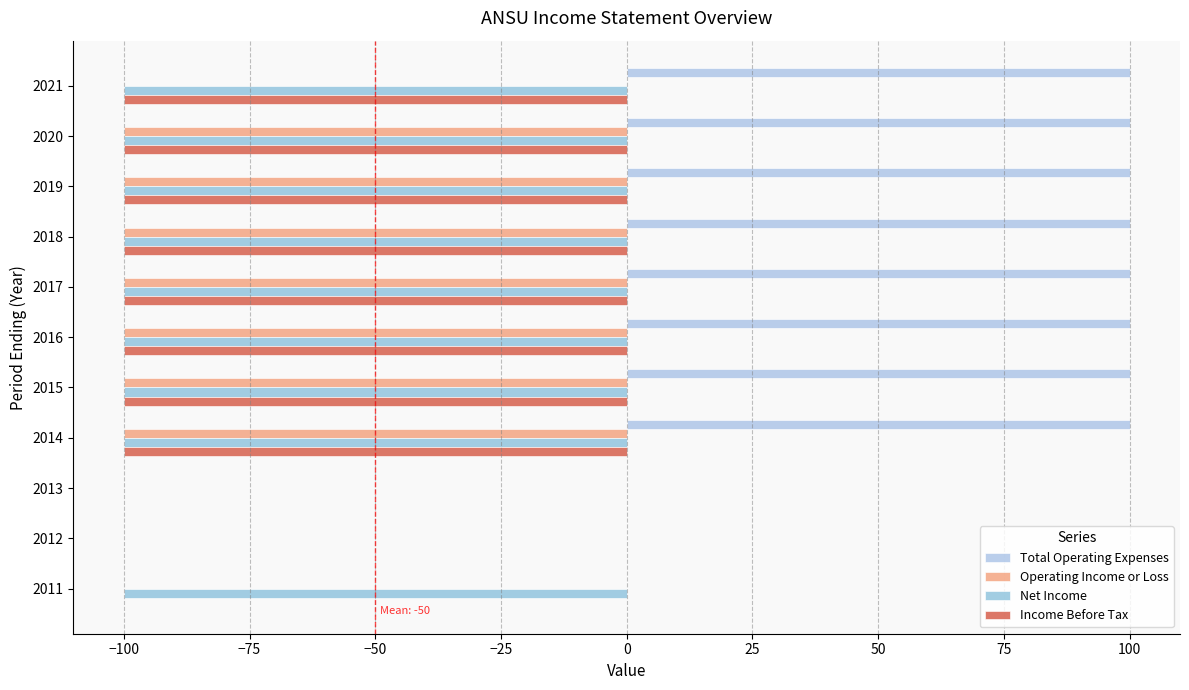

How many categories are shown in the chart?

11